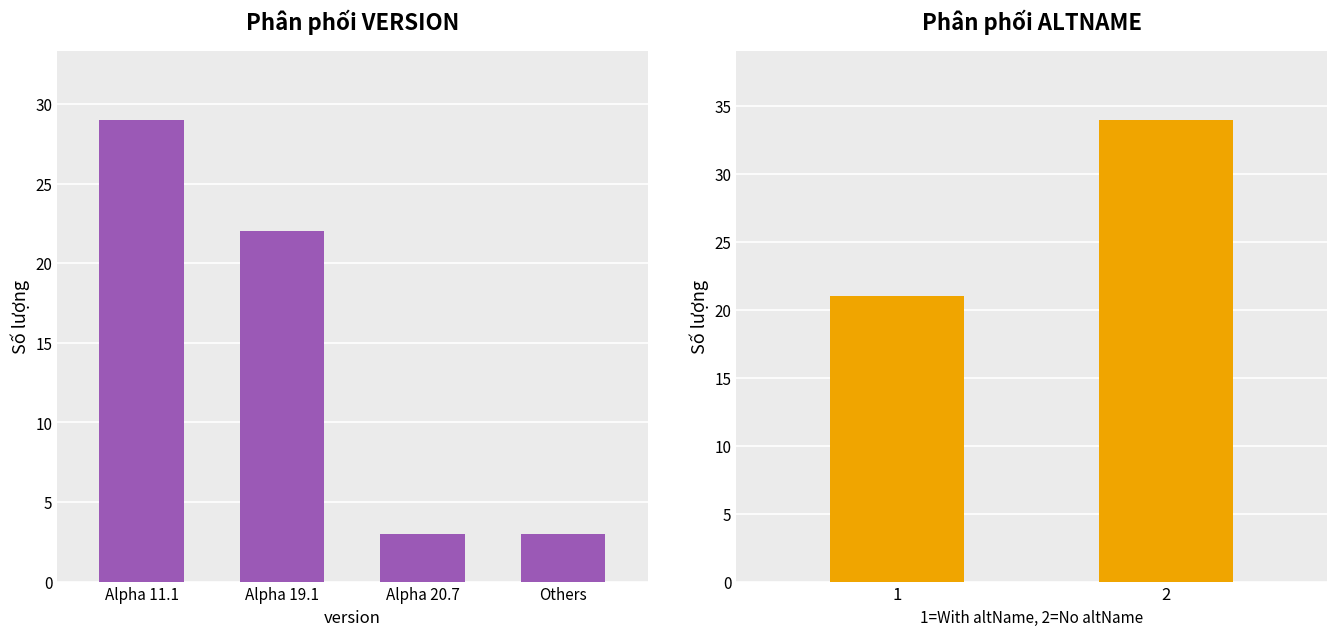

What is the maximum value shown in the chart?

34